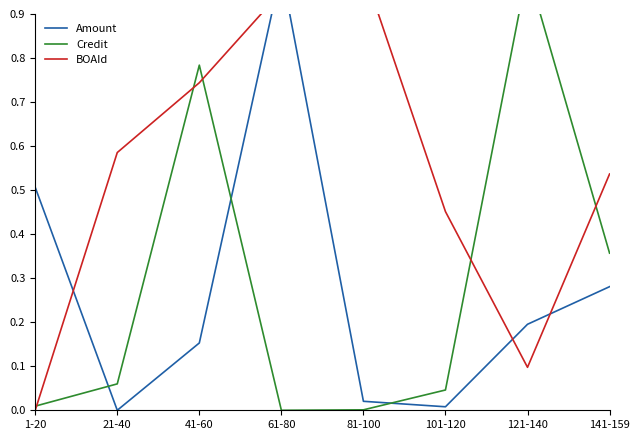

What is the difference between the highest and lowest values at 1-20?

0.5